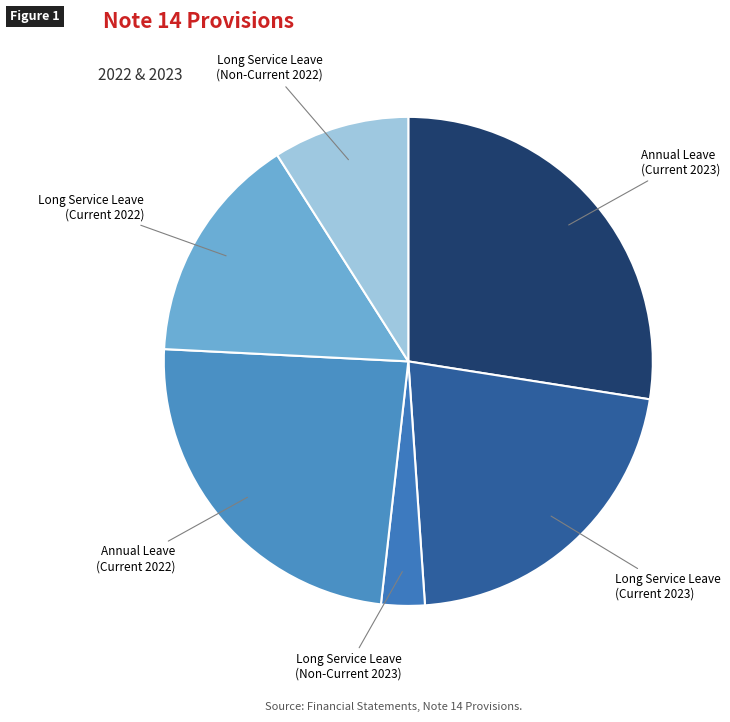

Which slice is the smallest?

Long Service Leave (Non-Current 2023)